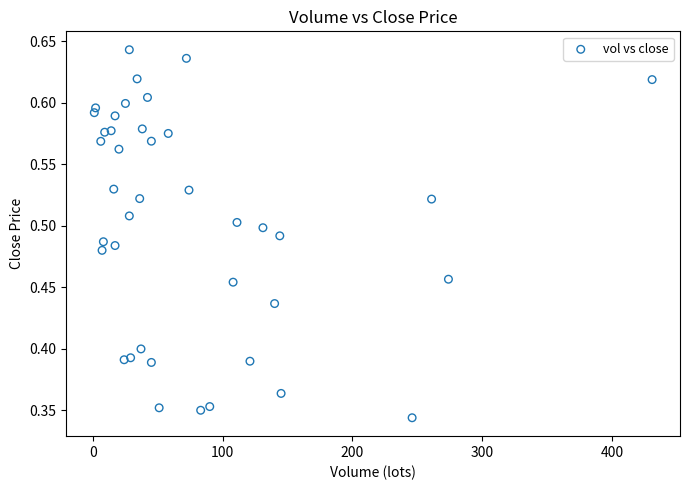

What is the range of X values (max minus min)?

430.0